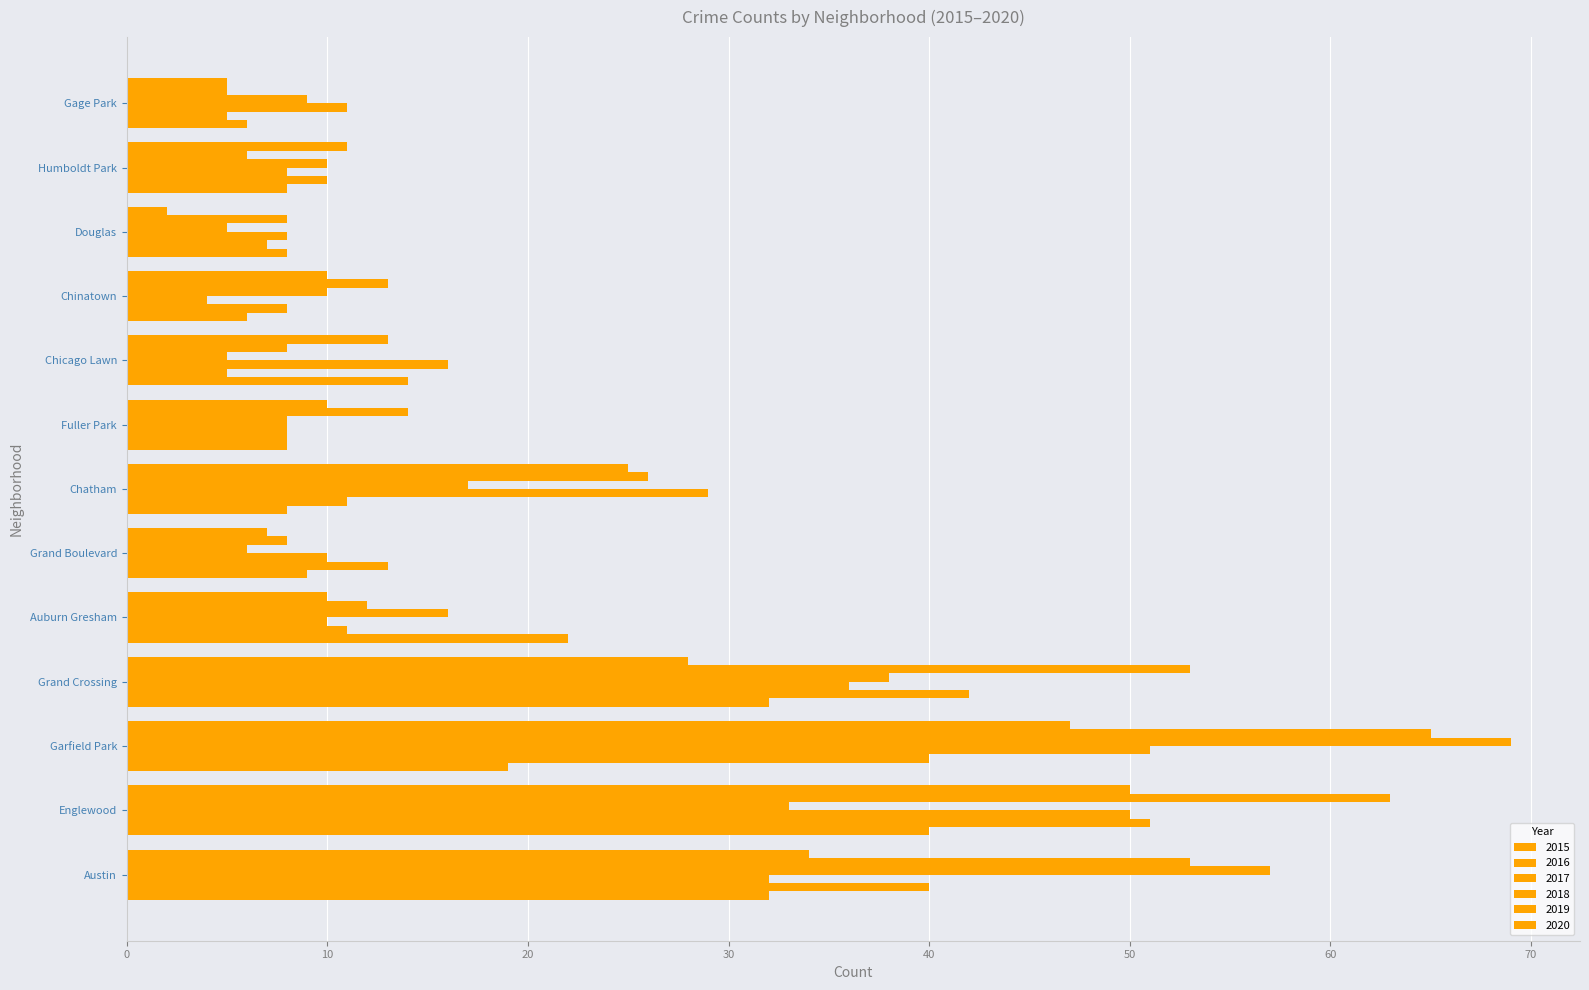

Count the number of categories in the chart.

13